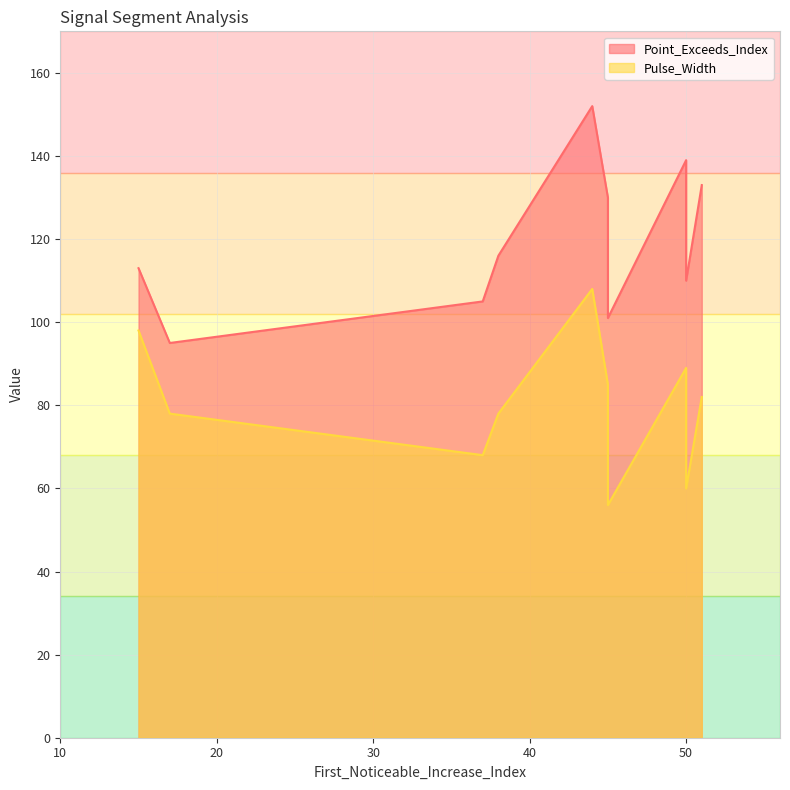

At which category does the chart reach its peak across all series?

44